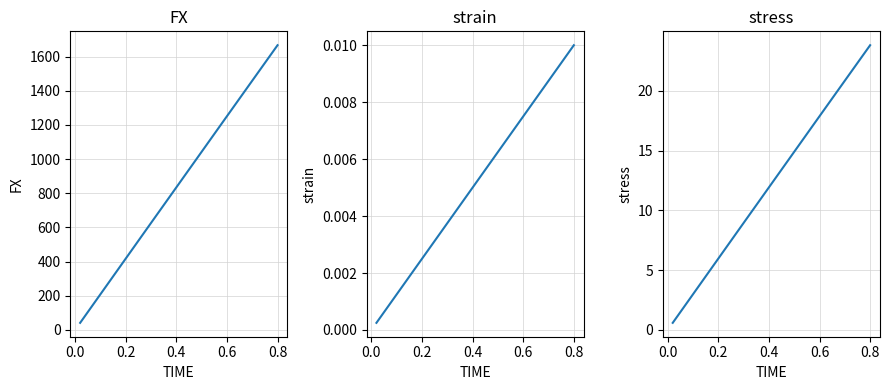

True or false: stress has a value of 3.9 at 30.

False